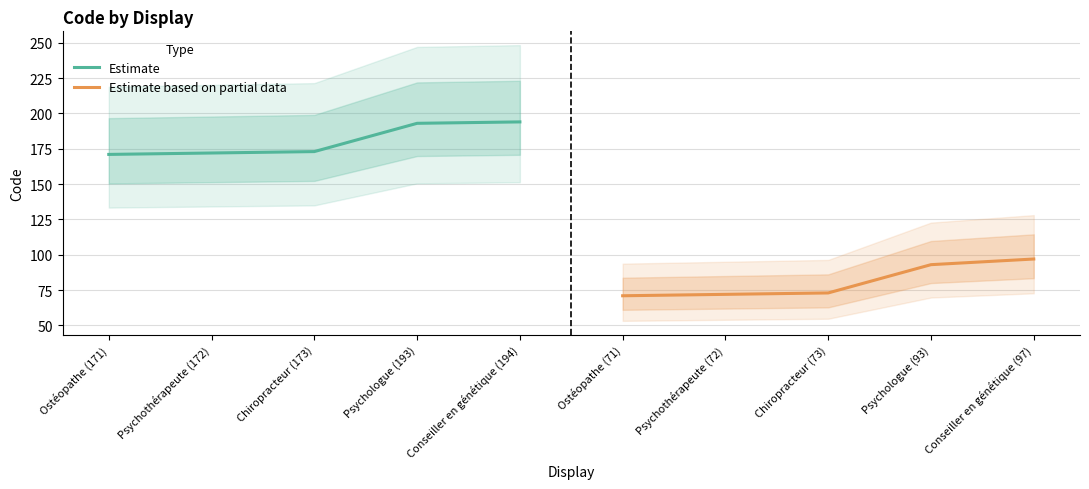

What is the average value of the Estimate based on partial data series?

81